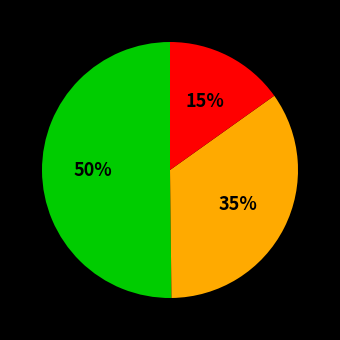

To the nearest percent, what is the average slice percentage?

33%